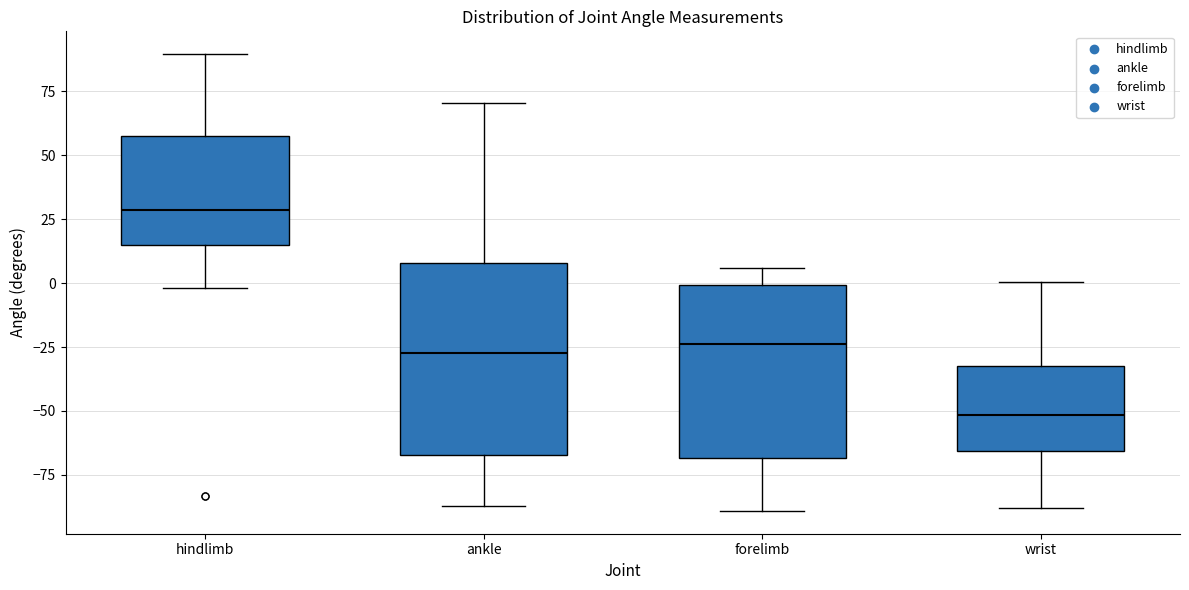

Reading left to right, read every box against the y-axis: the position of its median line, the range the box covers, and the ends of its whiskers. The values are not printed on the chart, so give them approximately, as read against the axis.

hindlimb: median 30, box 15 to 60, whiskers 0 to 90
ankle: median -25, box -65 to 10, whiskers -85 to 70
forelimb: median -25, box -70 to 0, whiskers -90 to 5
wrist: median -50, box -65 to -30, whiskers -90 to 0